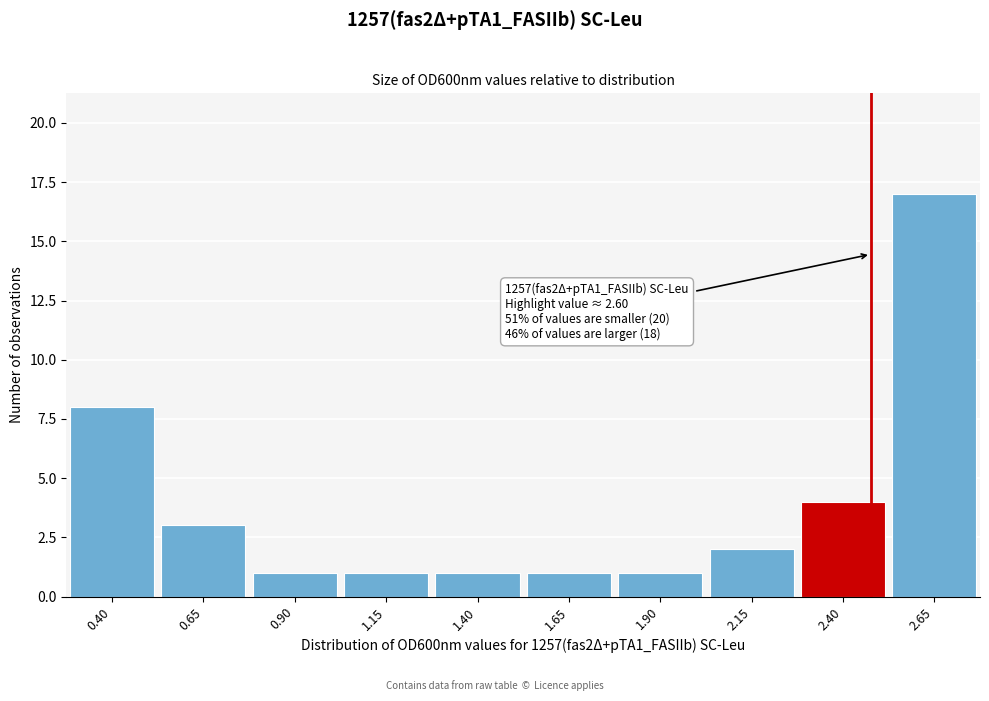

Reading left to right, list all the values displayed in this chart.

0.40=8	0.65=3	0.90=1	1.15=1	1.40=1	1.65=1	1.90=1	2.15=2	2.40=4	2.65=17